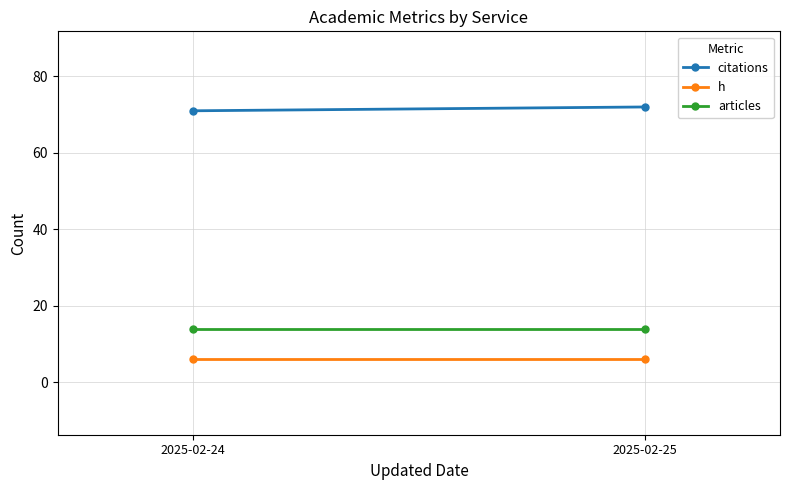

Reading right to left, list all the values displayed in this chart.

citations: 72	71
h: 6	6
articles: 14	14